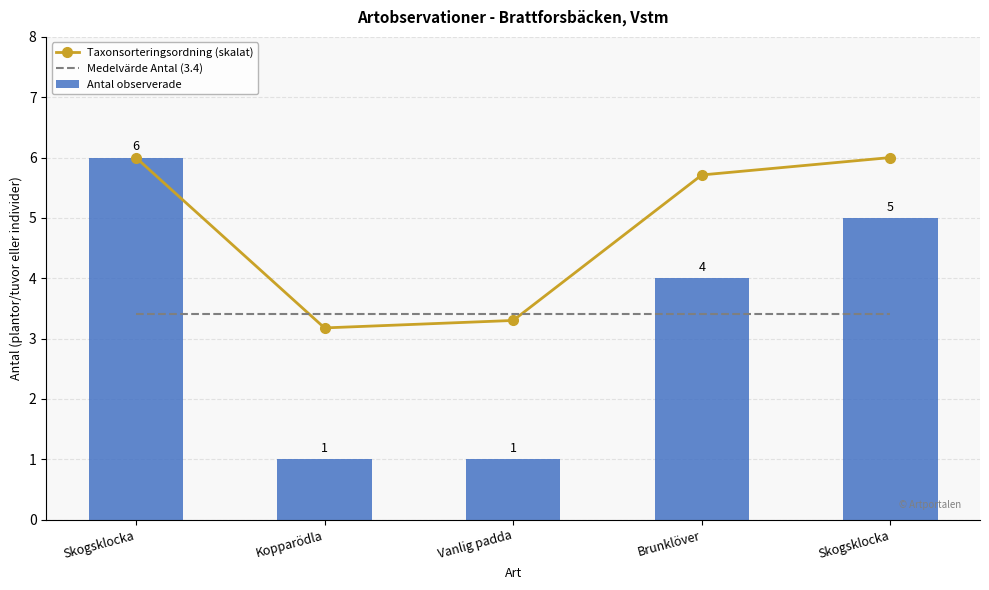

Which category has the highest value in the Medelvärde Antal (3.4) series?

Skogsklocka